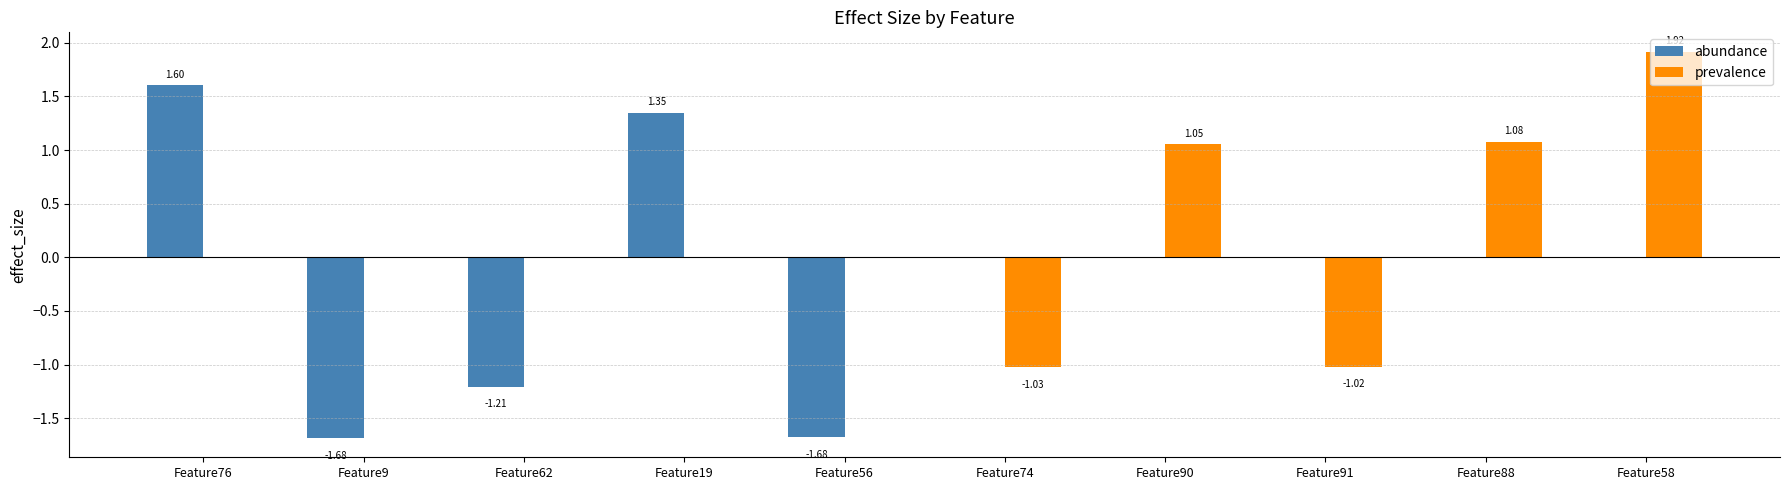

What is the sum of all abundance values?

-1.6